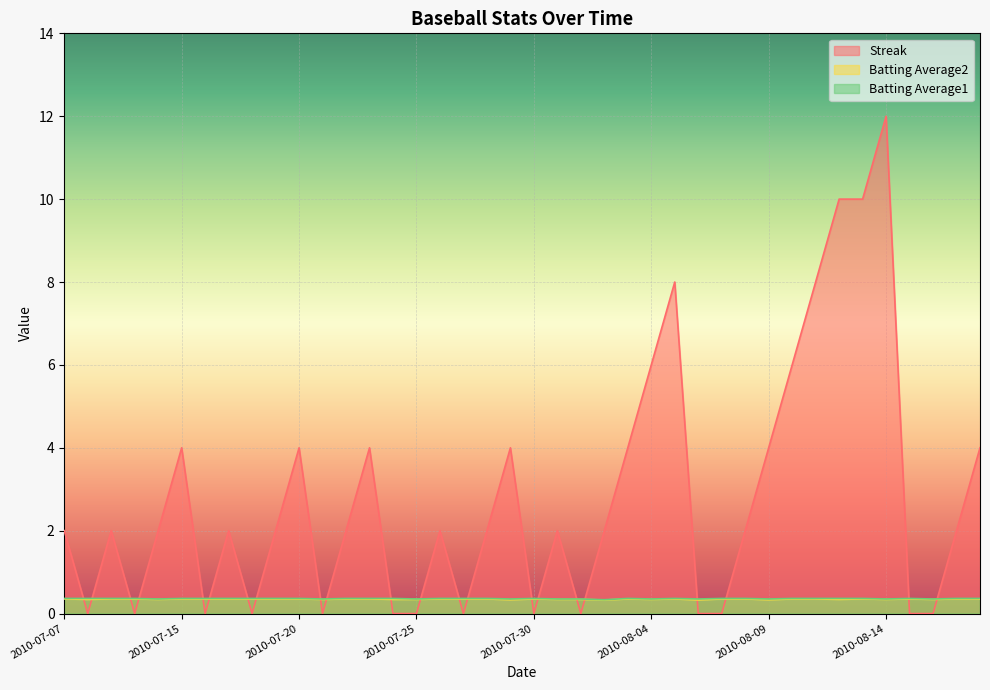

What is the value of the Batting Average1 point at the 3rd from the left?

0.4